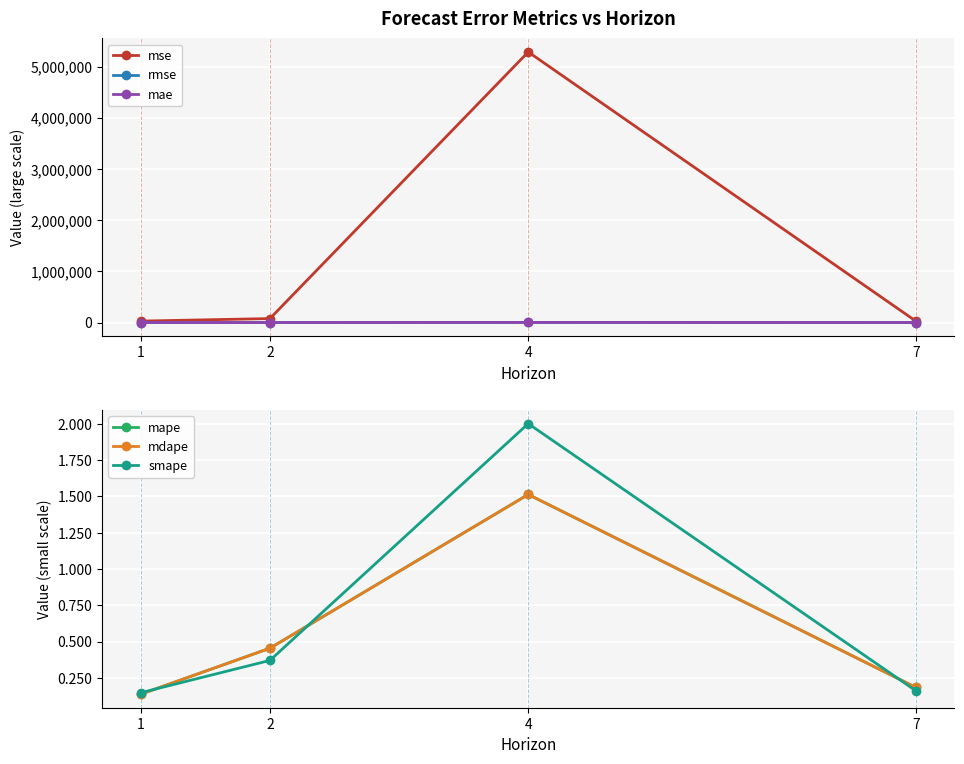

Between 2 and 4, which is larger?

4